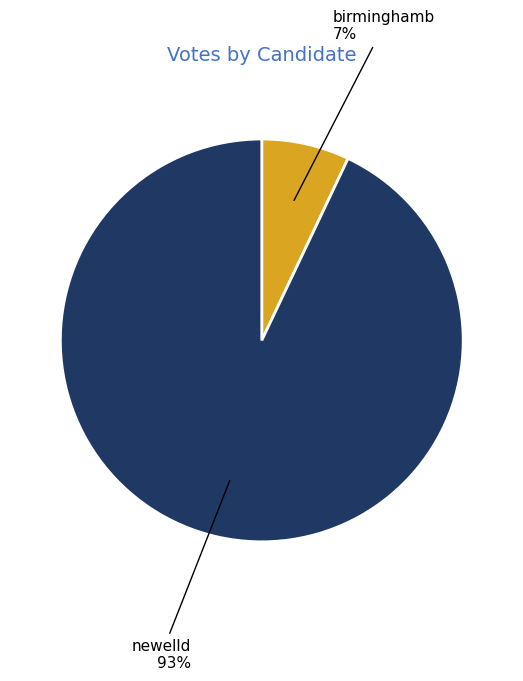

To the nearest percent, what is the difference between the largest and smallest slice percentages?

86%